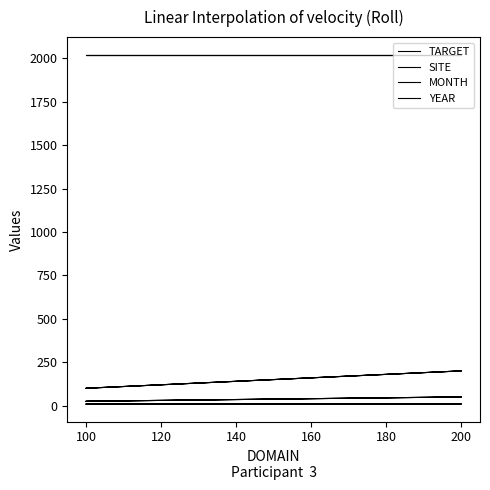

What is the difference between the highest and lowest values at 100?

2013